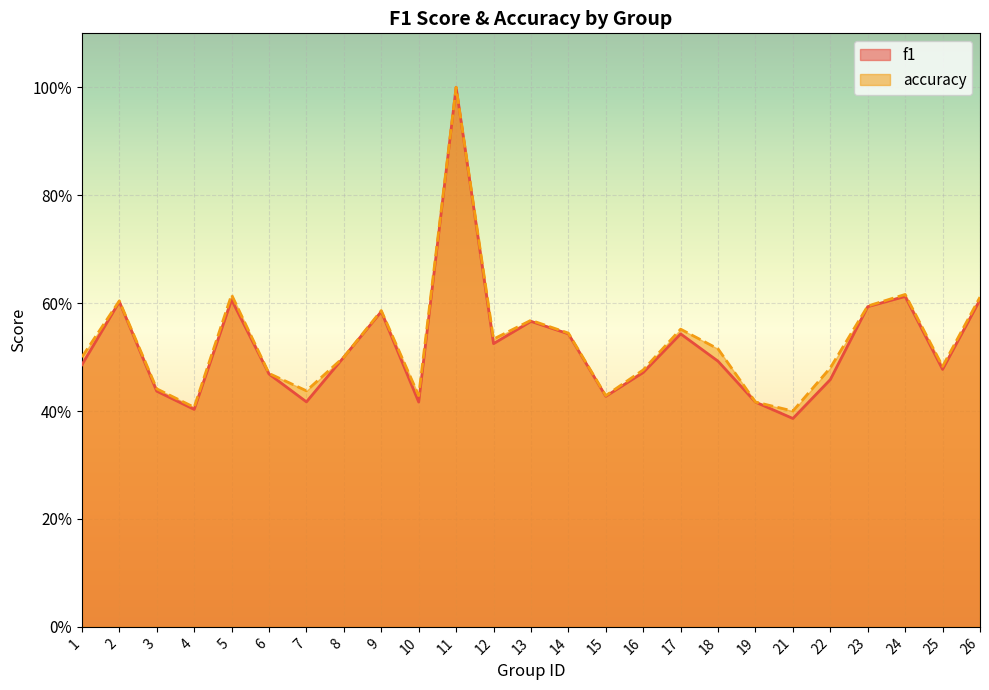

At which category is the sum across all series the highest?

11